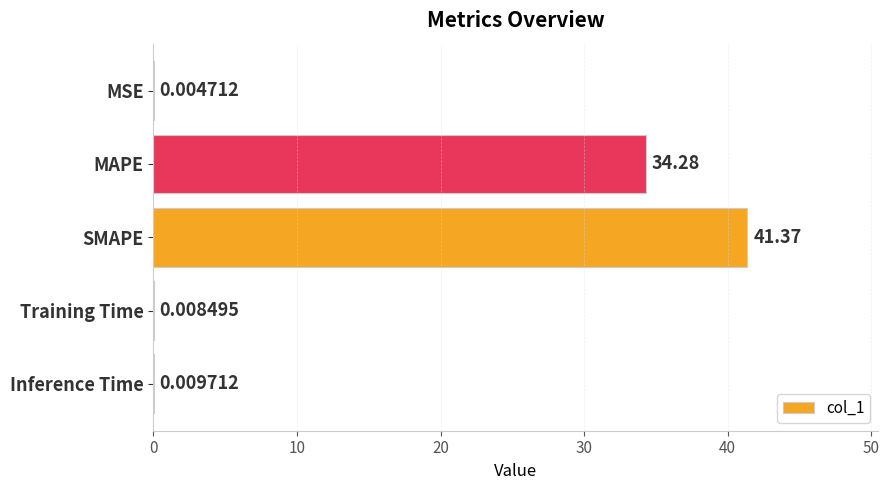

What is the change in value from MAPE to Training Time?

-34.3